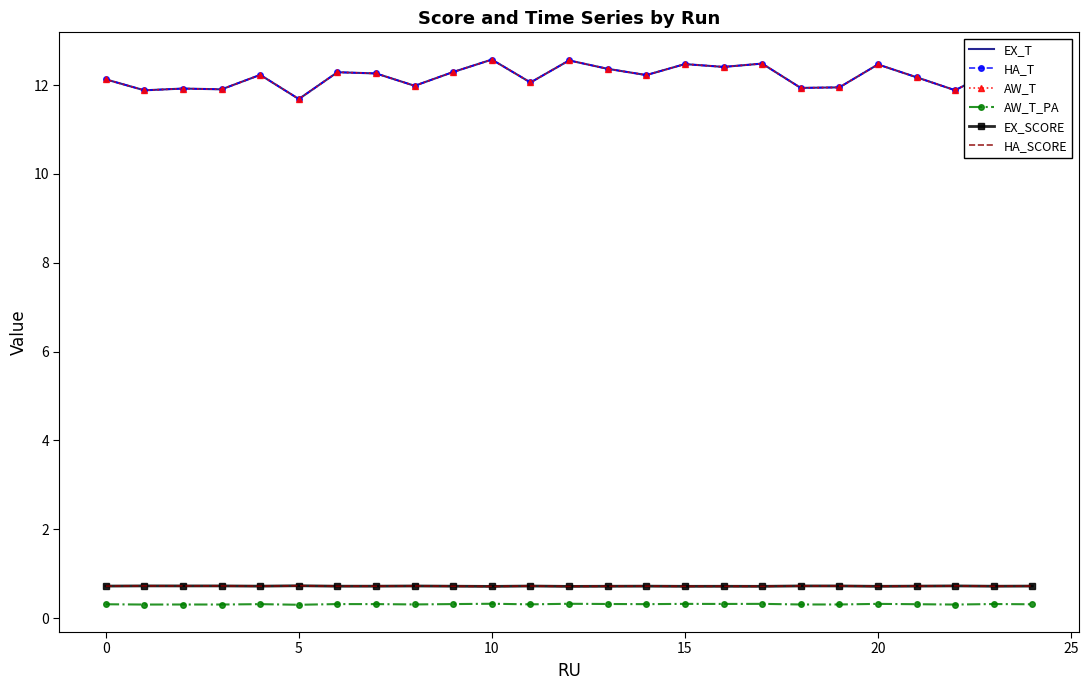

What is the label of the 10th point from the left?

9